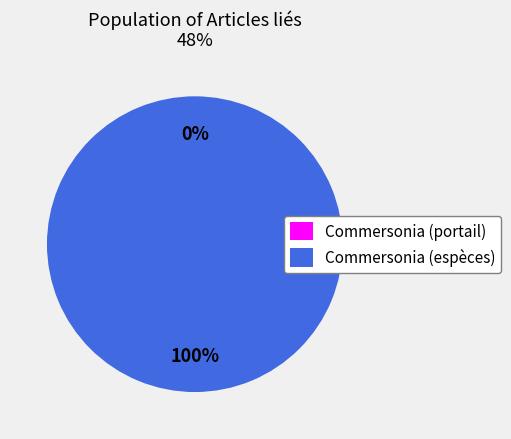

To the nearest percent, what is the difference between the largest and smallest slice percentages?

100%